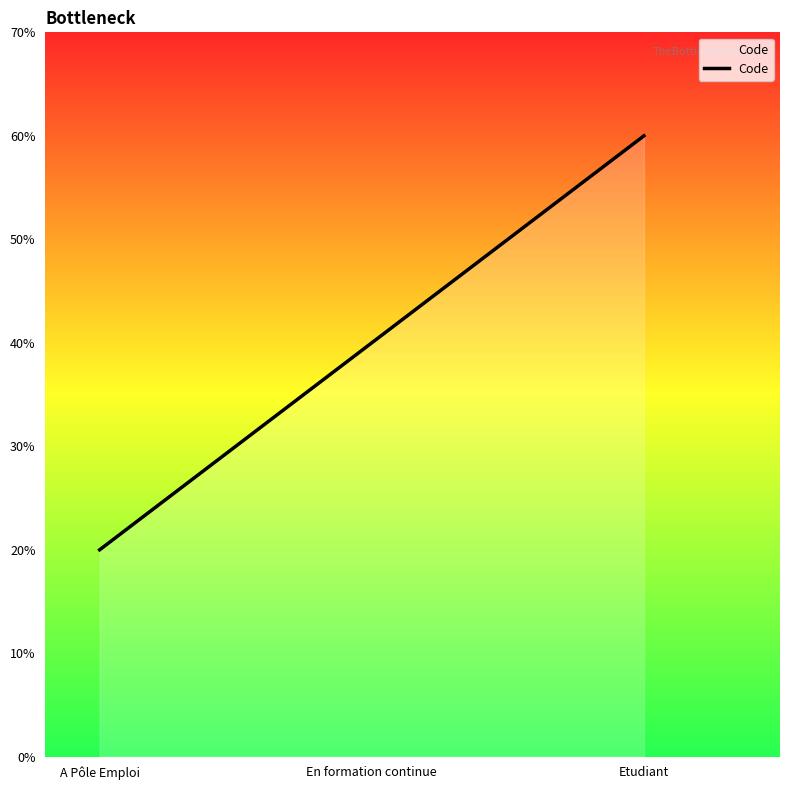

Is this an area chart (filled region under the line)?

Yes